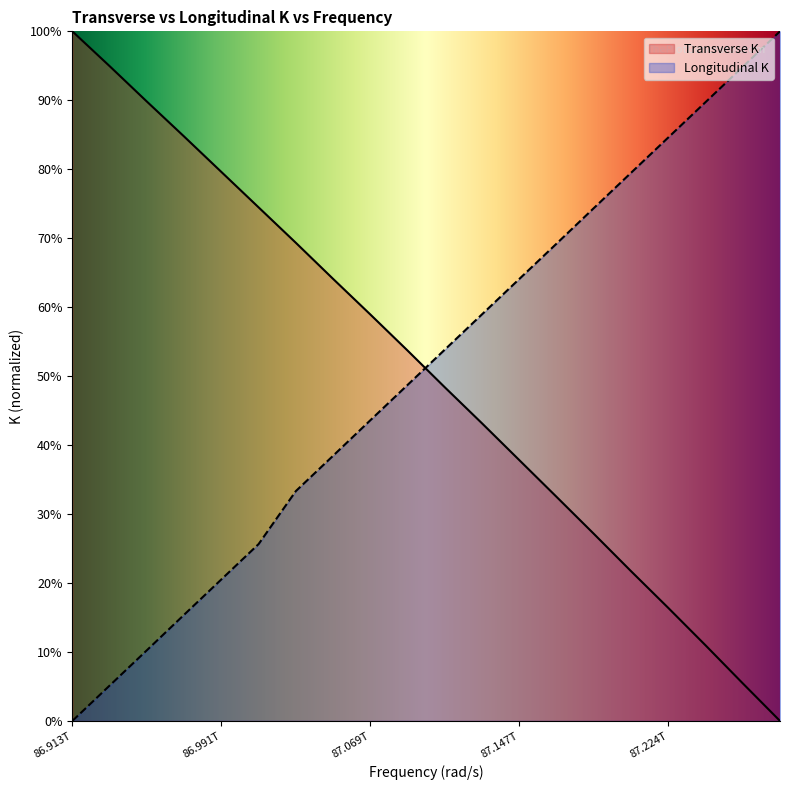

Is it true that Transverse K equals 0.2 at 13?

False